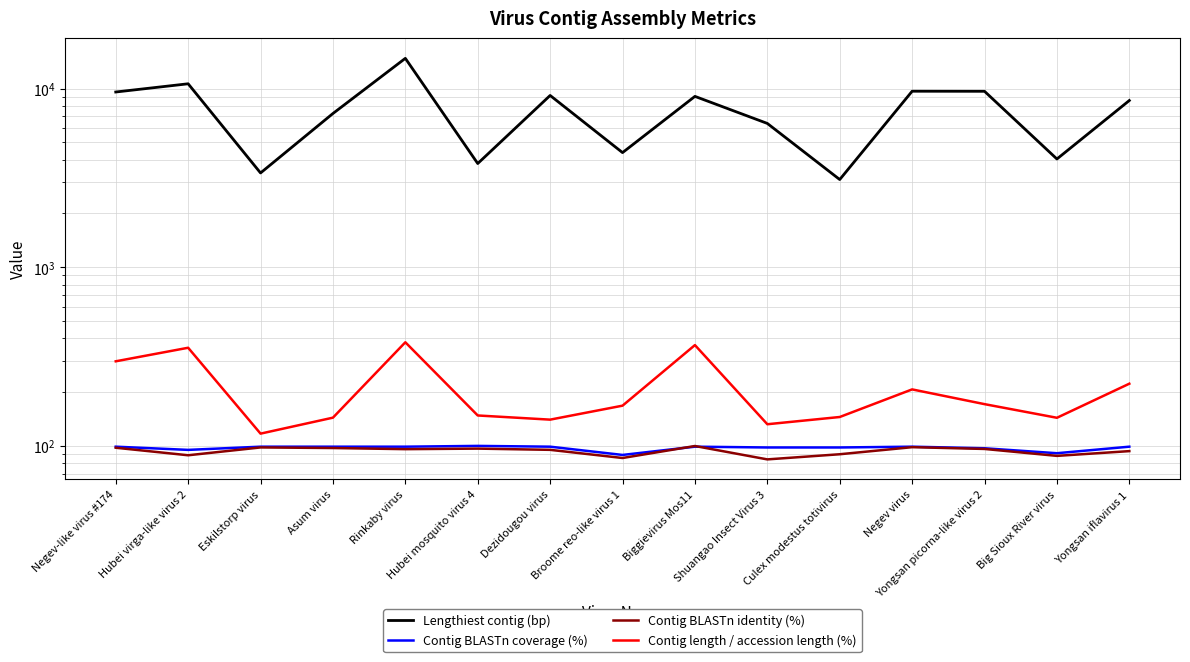

What is the total value across all series at Biggievirus Mos11?

9610.5